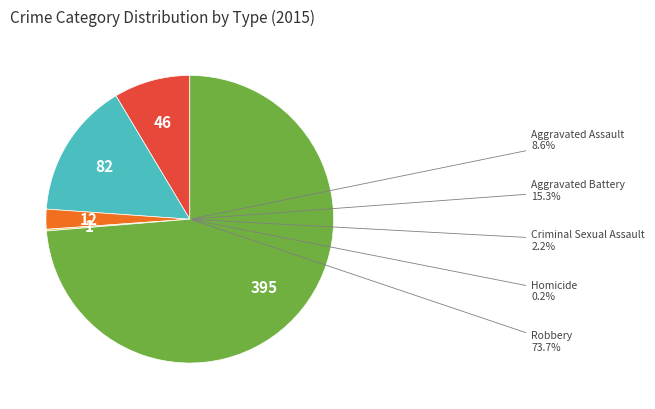

To the nearest percent, what is the combined percentage of Aggravated Battery and Aggravated Assault?

24%